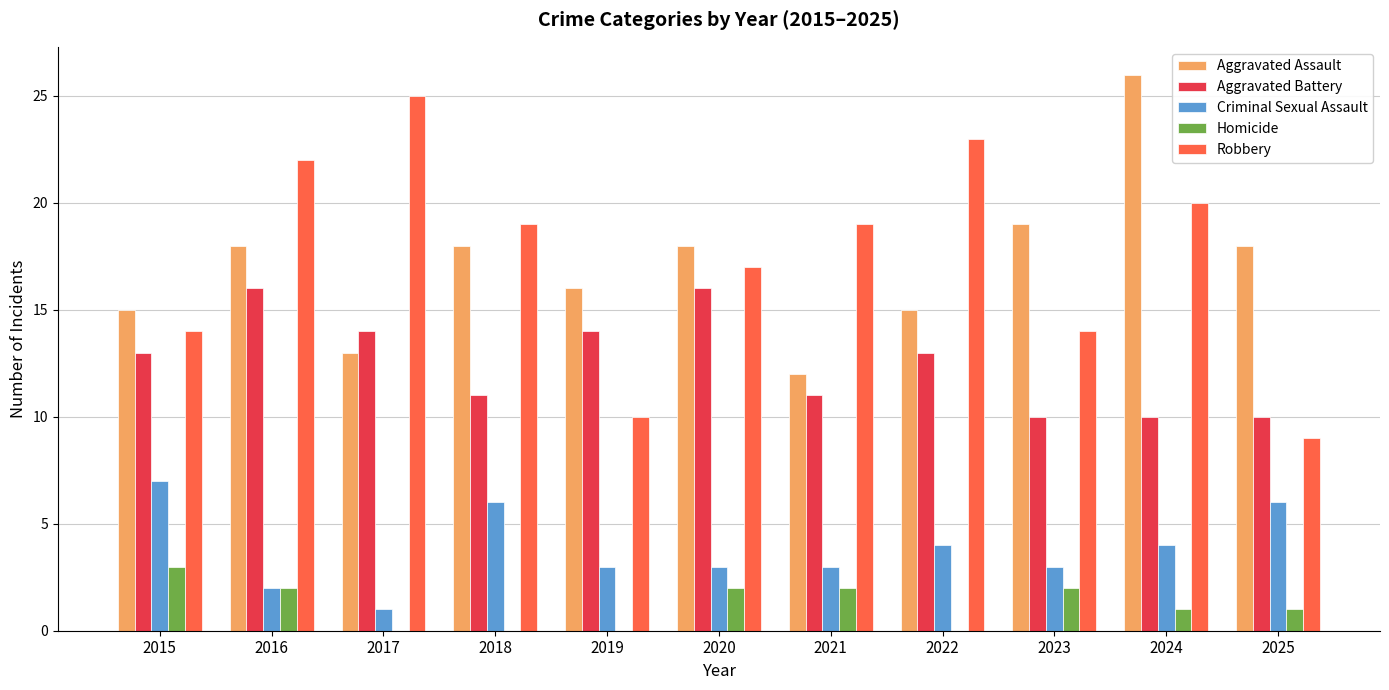

Between 2017 and 2025, which series saw the biggest shift?

Robbery